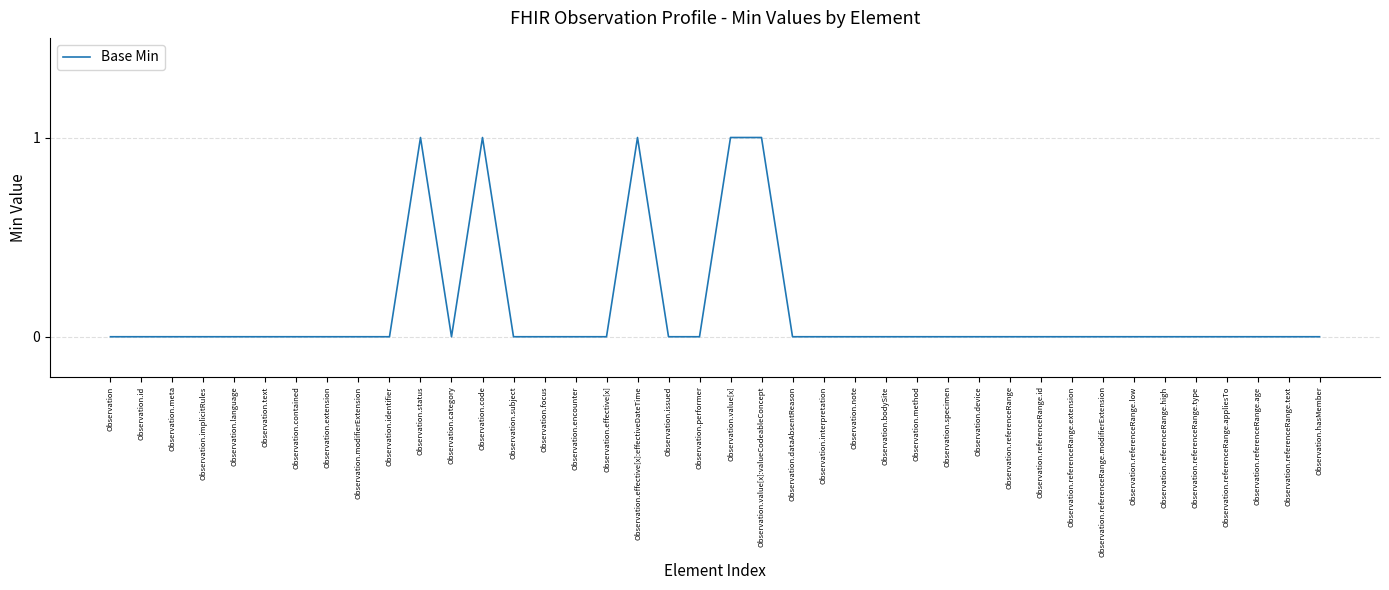

What is the maximum value shown in the chart?

1